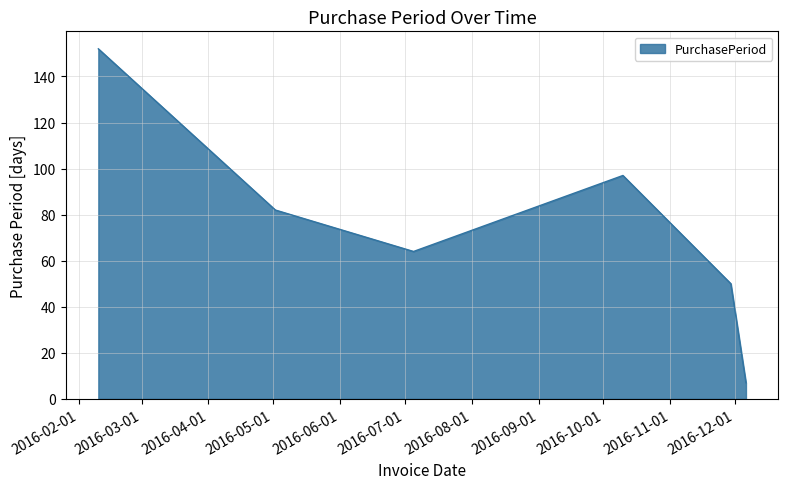

What is the difference between the maximum and minimum values?

145